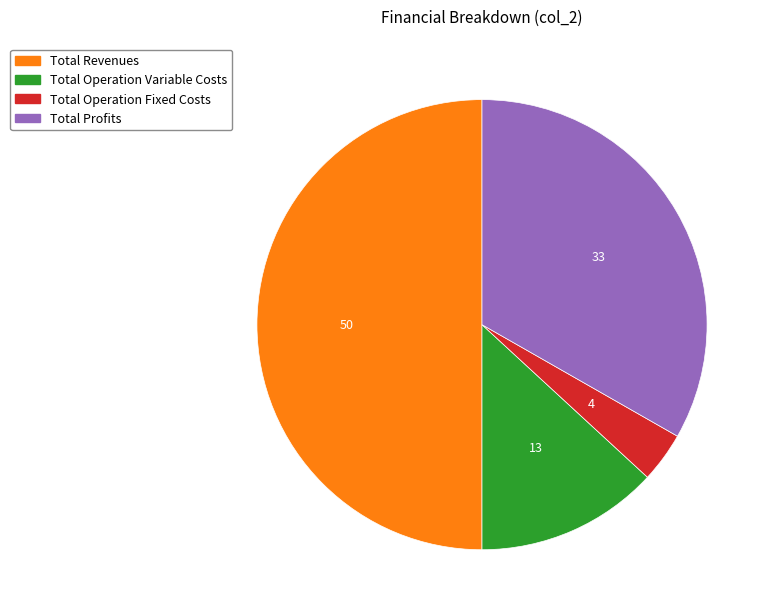

How many slices are in this pie chart?

4